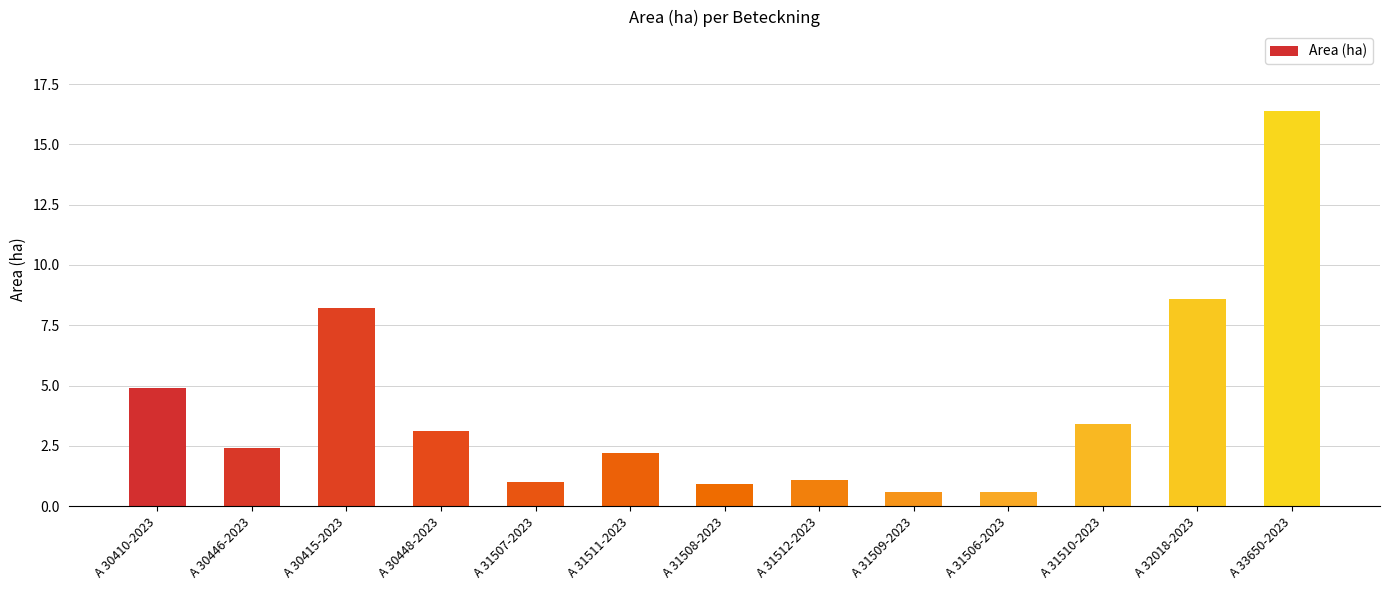

What is the average value?

4.1